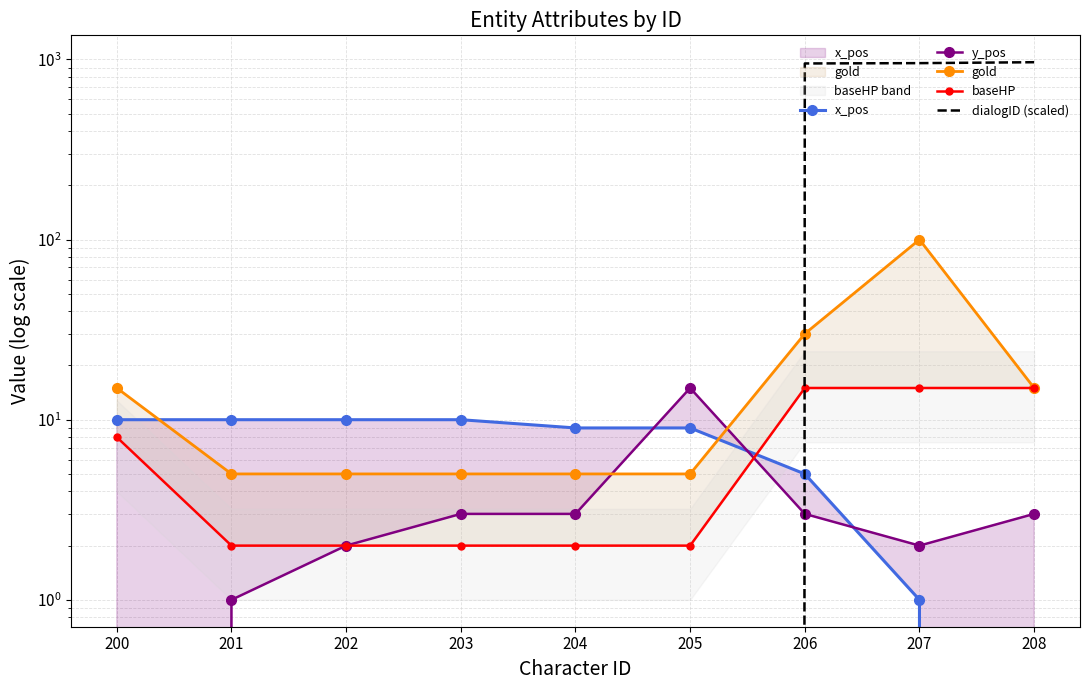

What is the difference between the maximum and minimum values in the y_pos series?

15.0